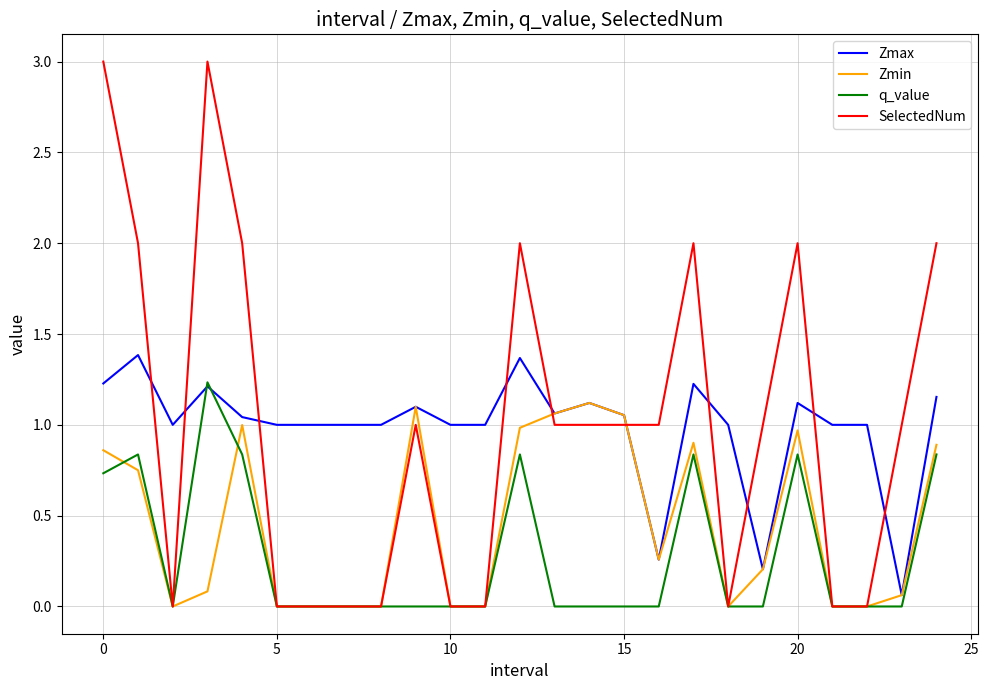

What is the greatest value displayed?

3.0